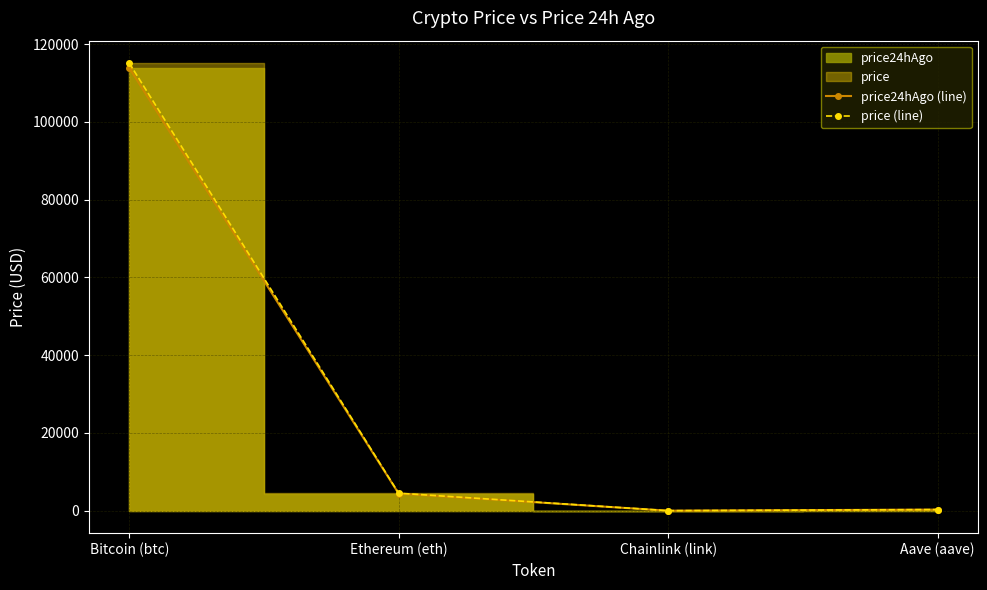

How many data points in price (line) are above 4518?

2